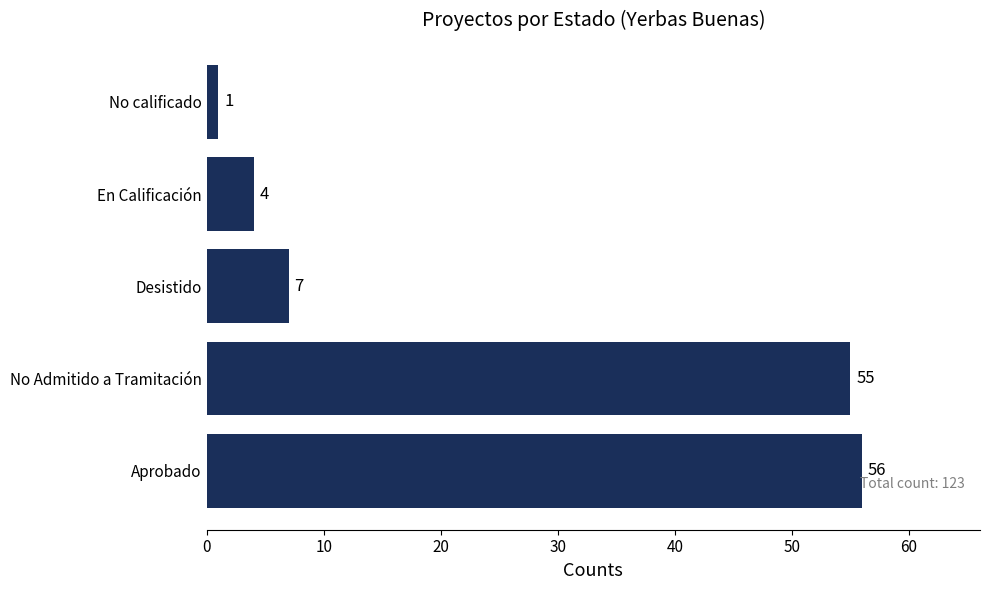

List the labels in order of value, largest first.

Aprobado, No Admitido a Tramitación, Desistido, En Calificación, No calificado